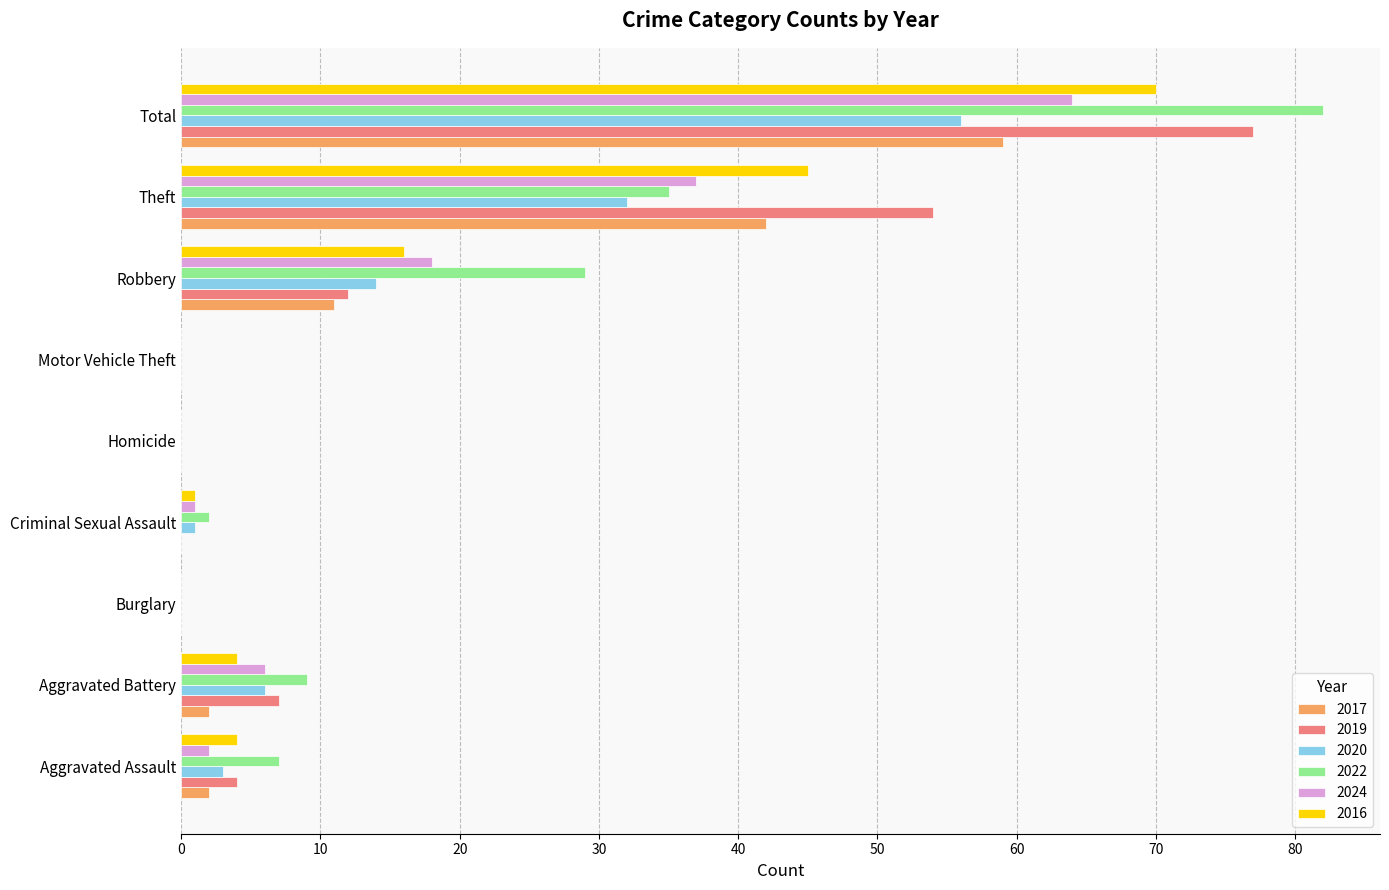

Which series has the largest total across all categories?

2022